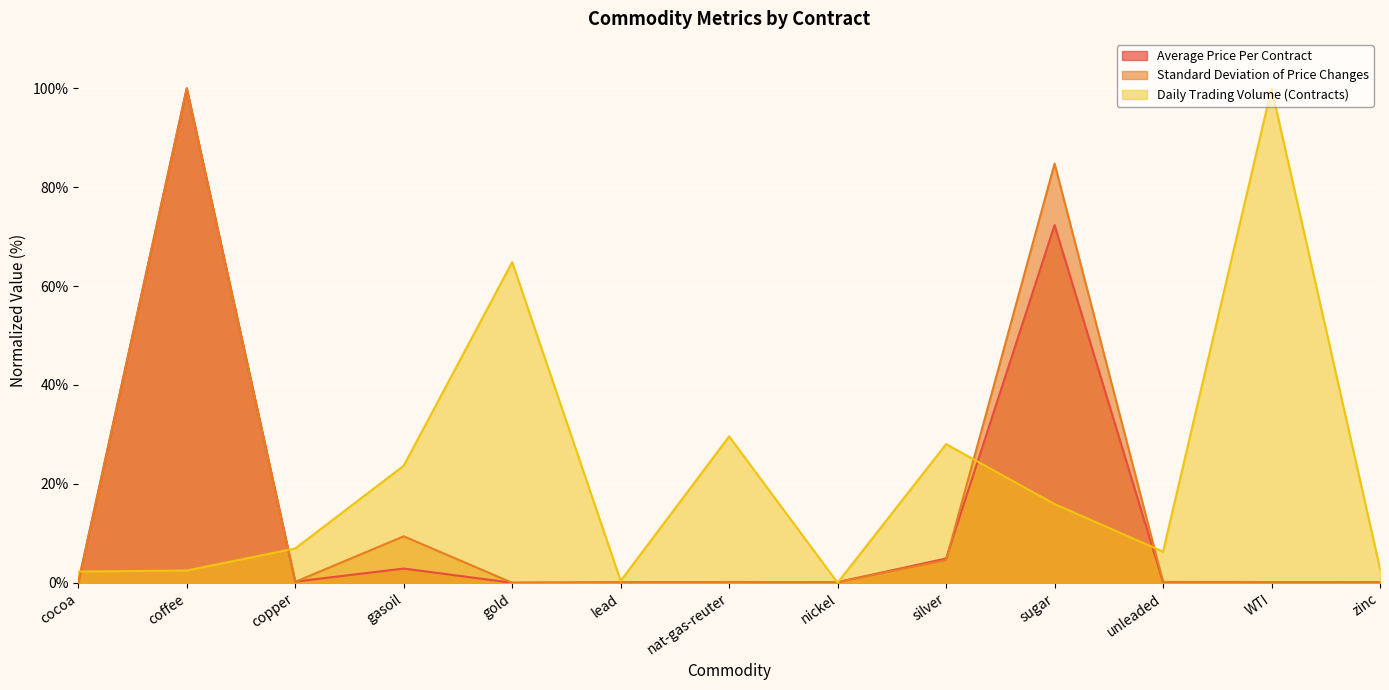

At which category does Standard Deviation of Price Changes reach its first local valley?

copper